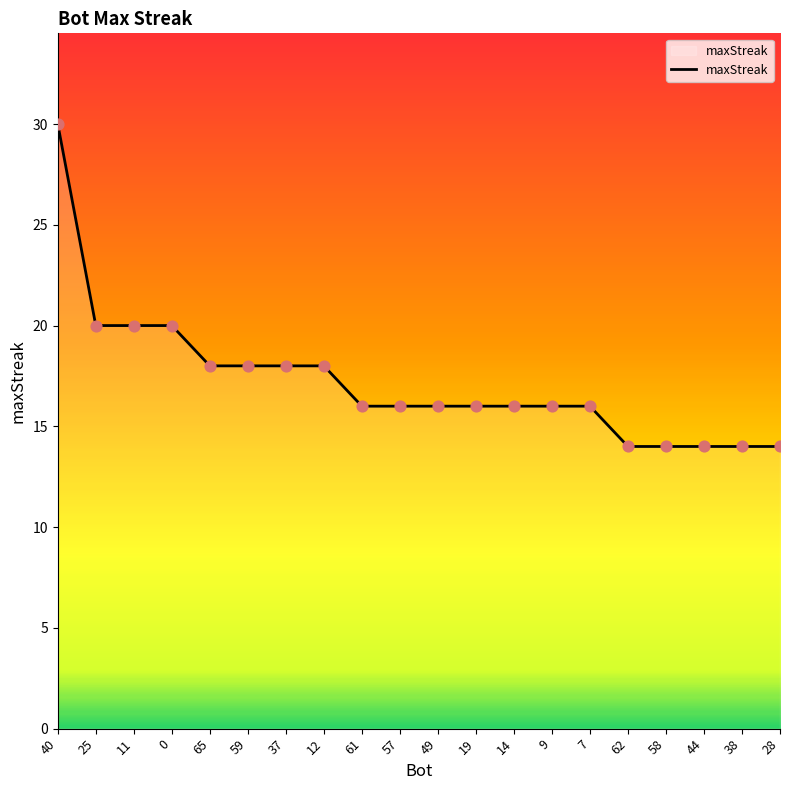

Which has a higher value, 14 or 44?

14